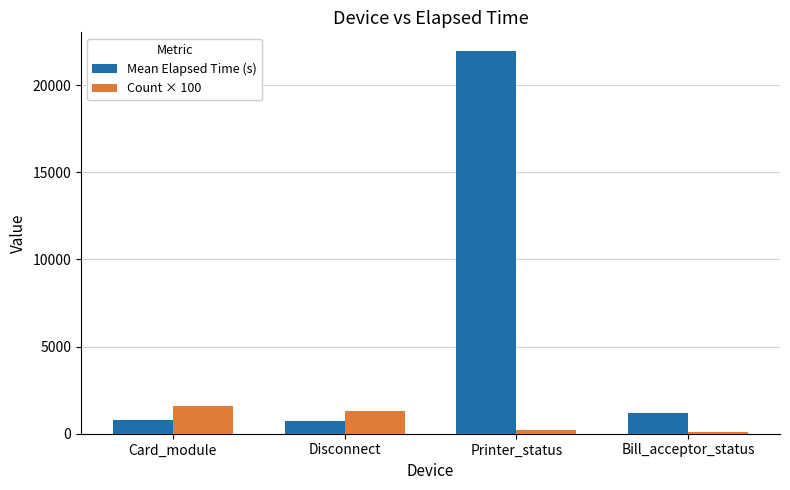

The value of Count × 100 at Card_module is 622.6. True or false?

False